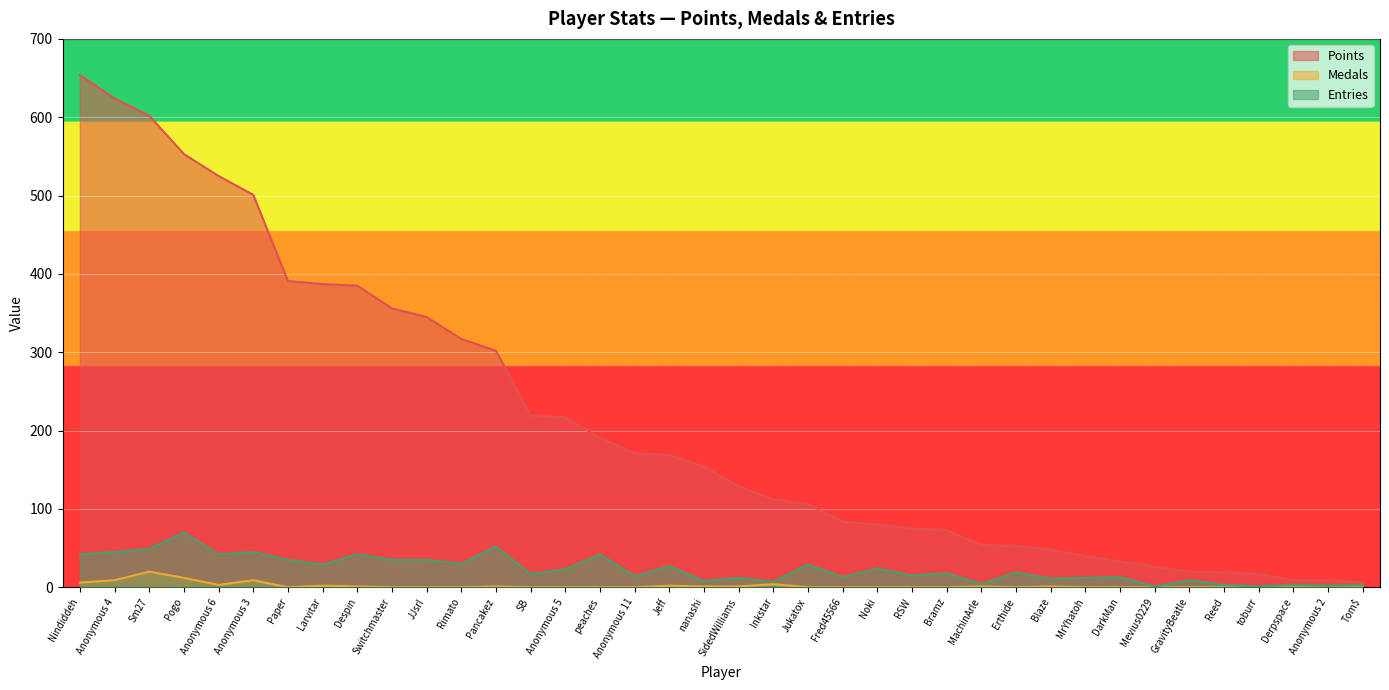

True or false: Points and Medals intersect in this chart.

False